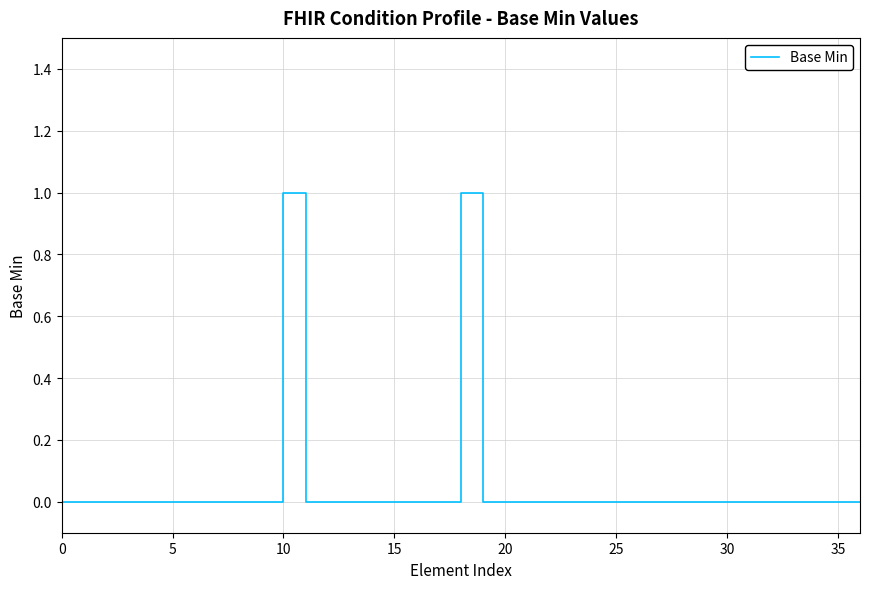

The value at 10 is 1. True or false?

True